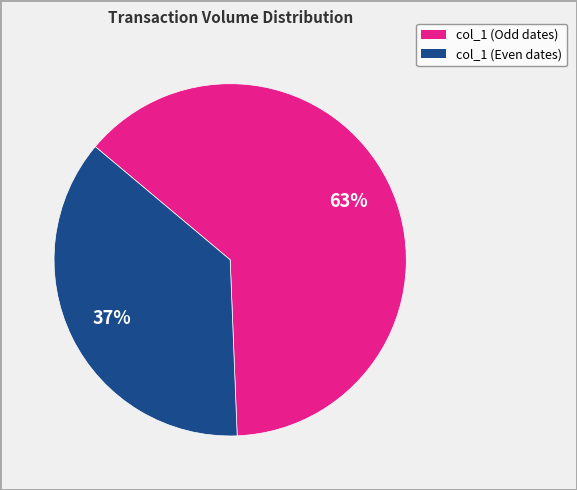

To the nearest percent, what is the average slice percentage?

50%